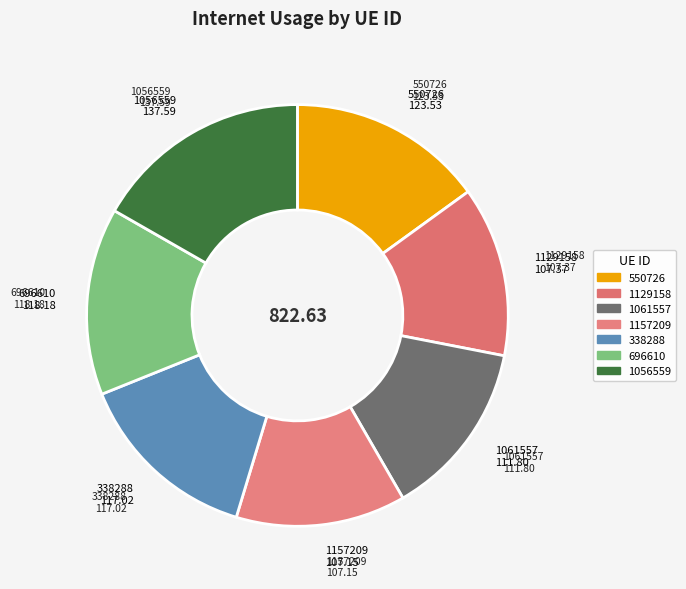

Which slice is the smallest?

1157209